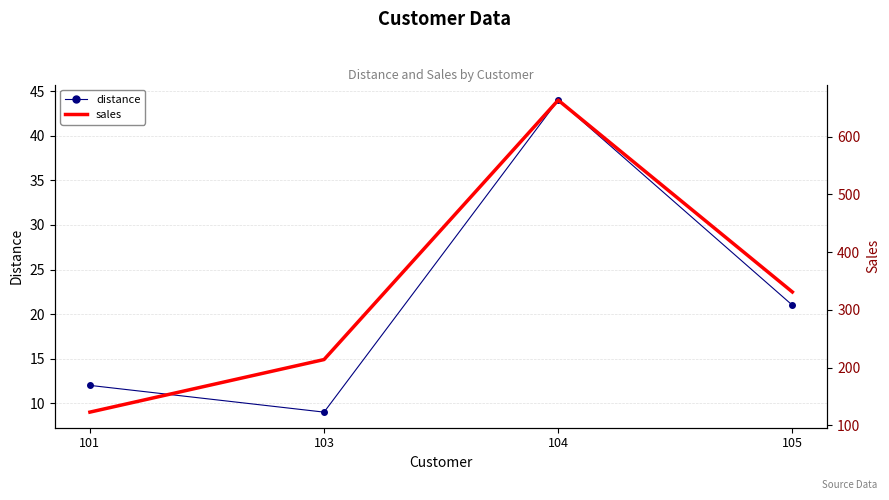

True or false: sales and distance cross at least once.

False